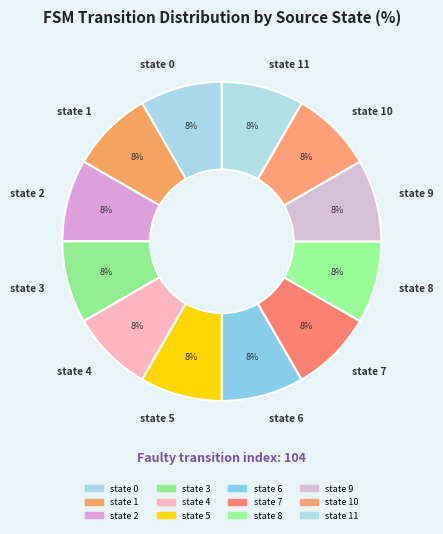

Does any single category account for the majority?

No